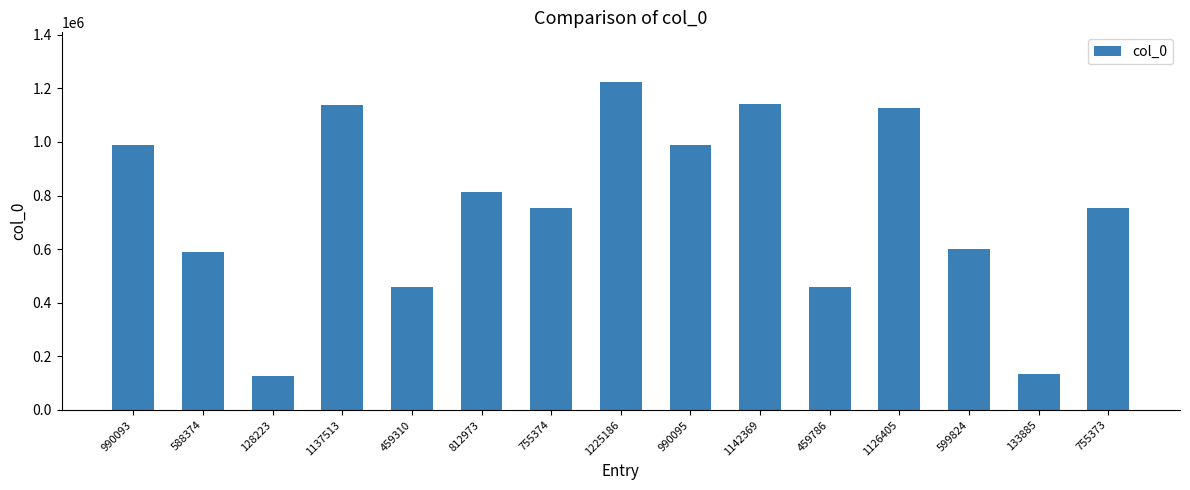

What is the label of the 9th bar from the left?

990095